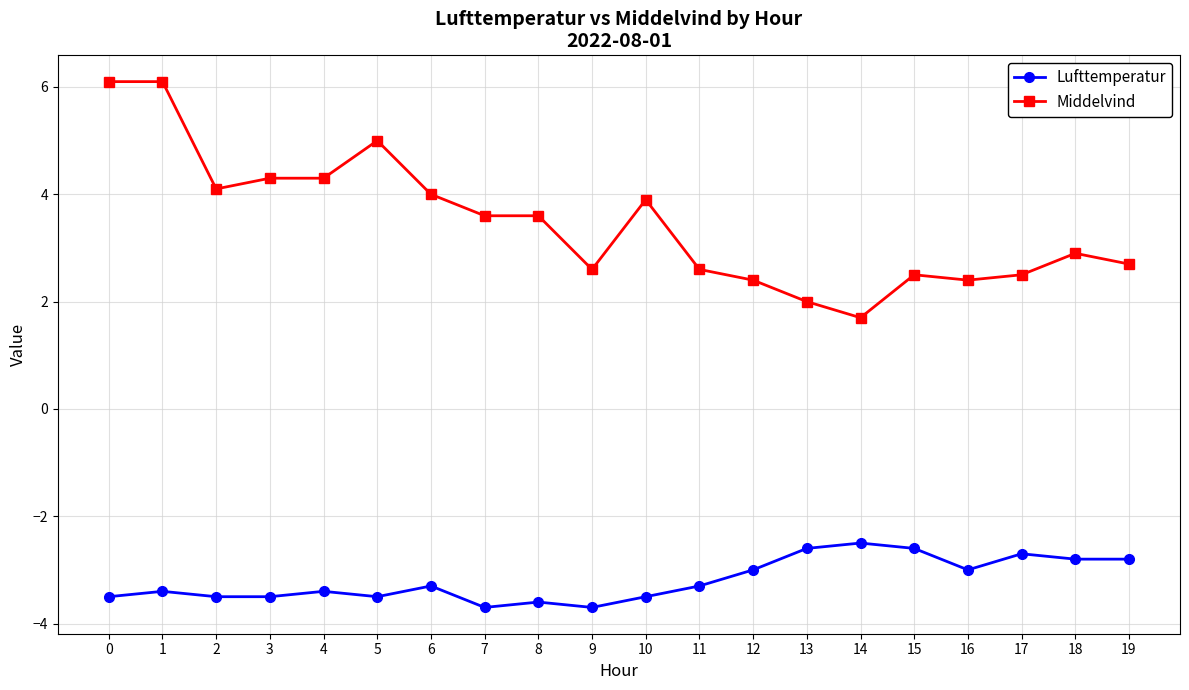

True or false: Lufttemperatur has a value of -3.9 at 19.

False